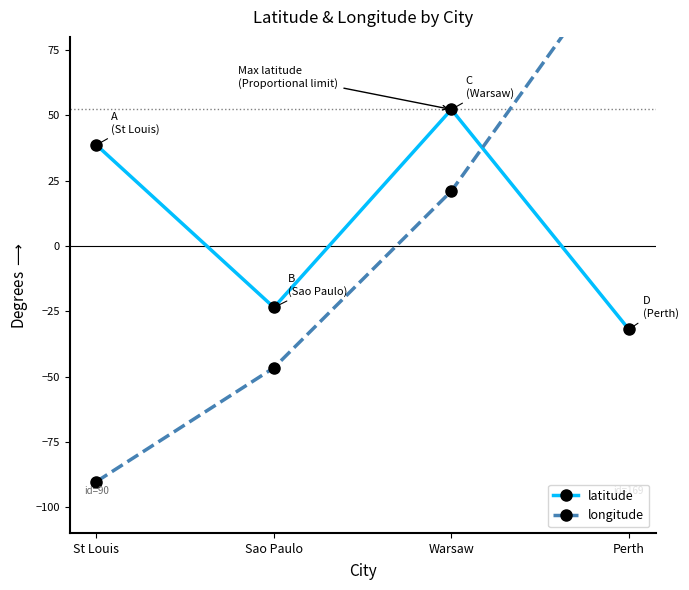

What is the sum of the latitude values at Sao Paulo and Warsaw?

28.7